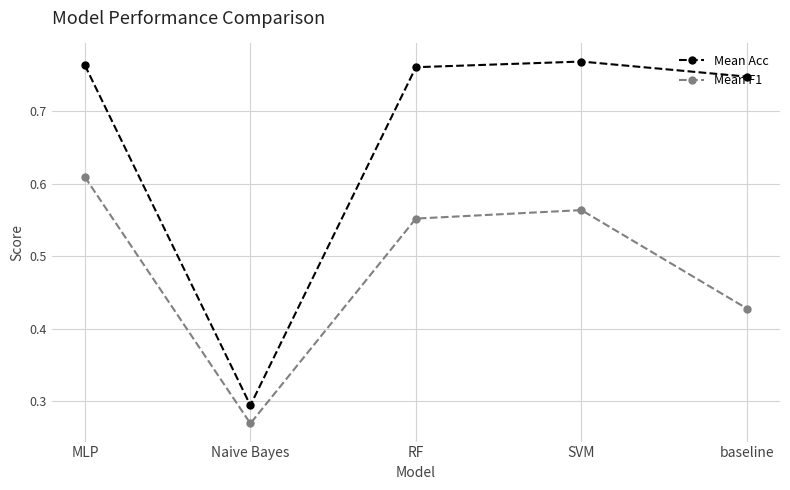

How many distinct data groups are displayed?

2